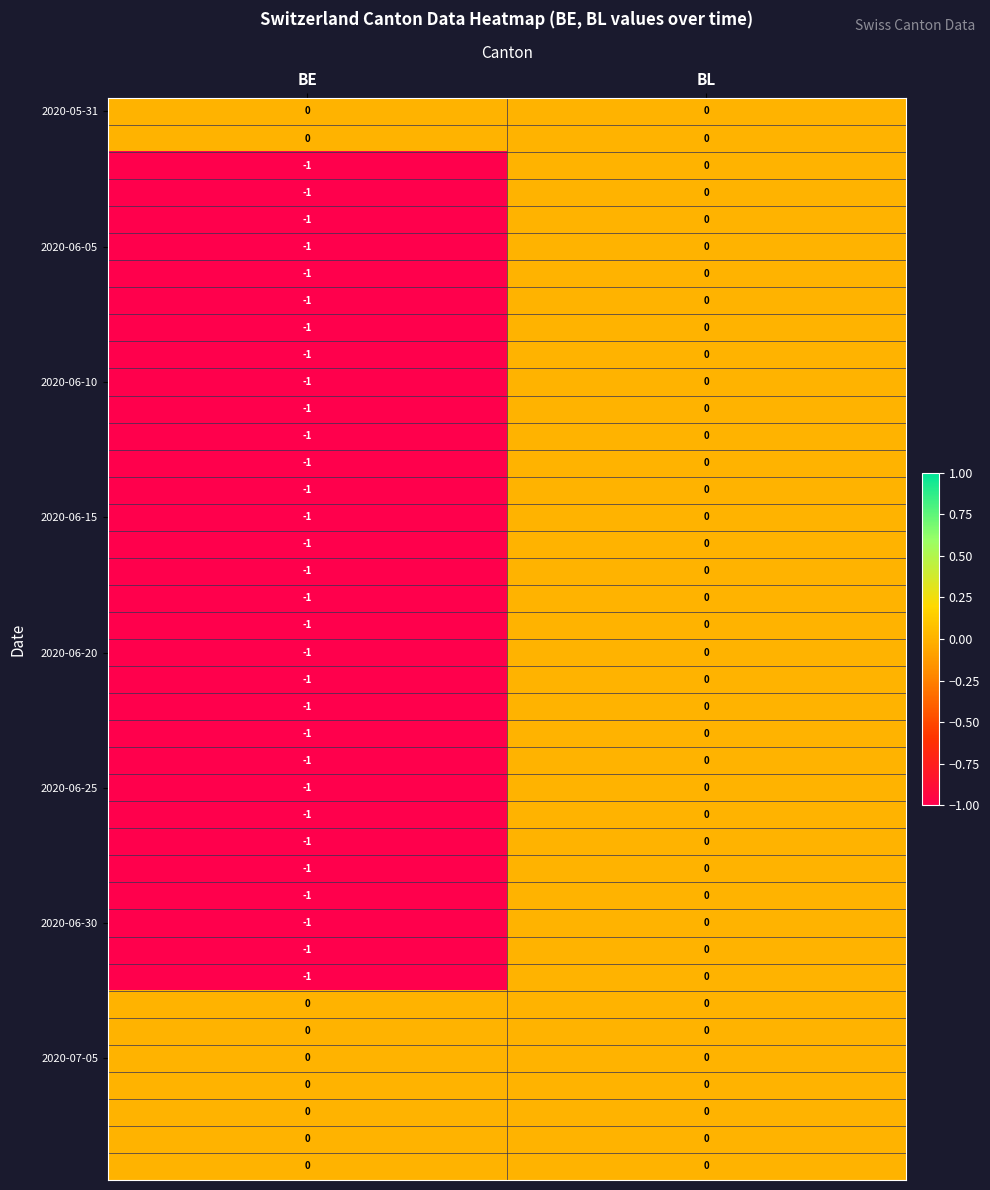

At which category is the sum across all series the highest?

BL